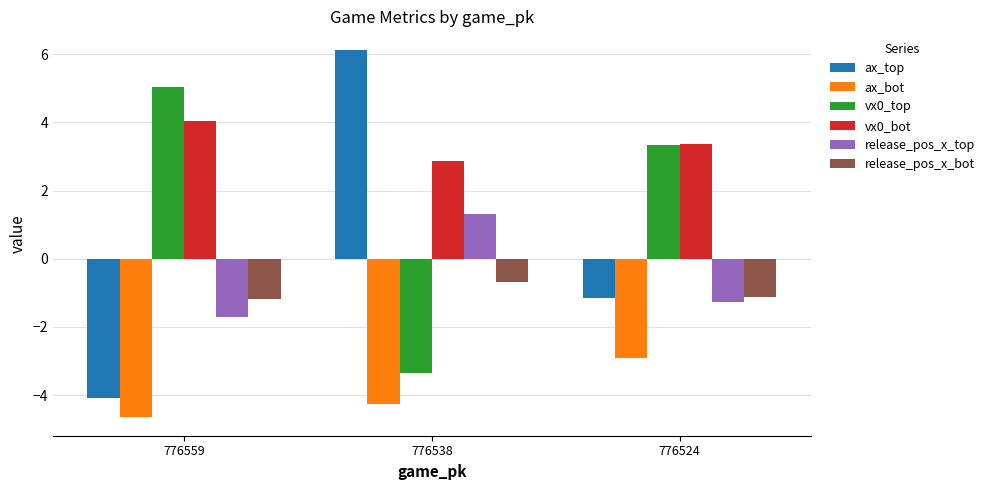

What is the sum of the release_pos_x_bot values at 776559 and 776538?

-1.9